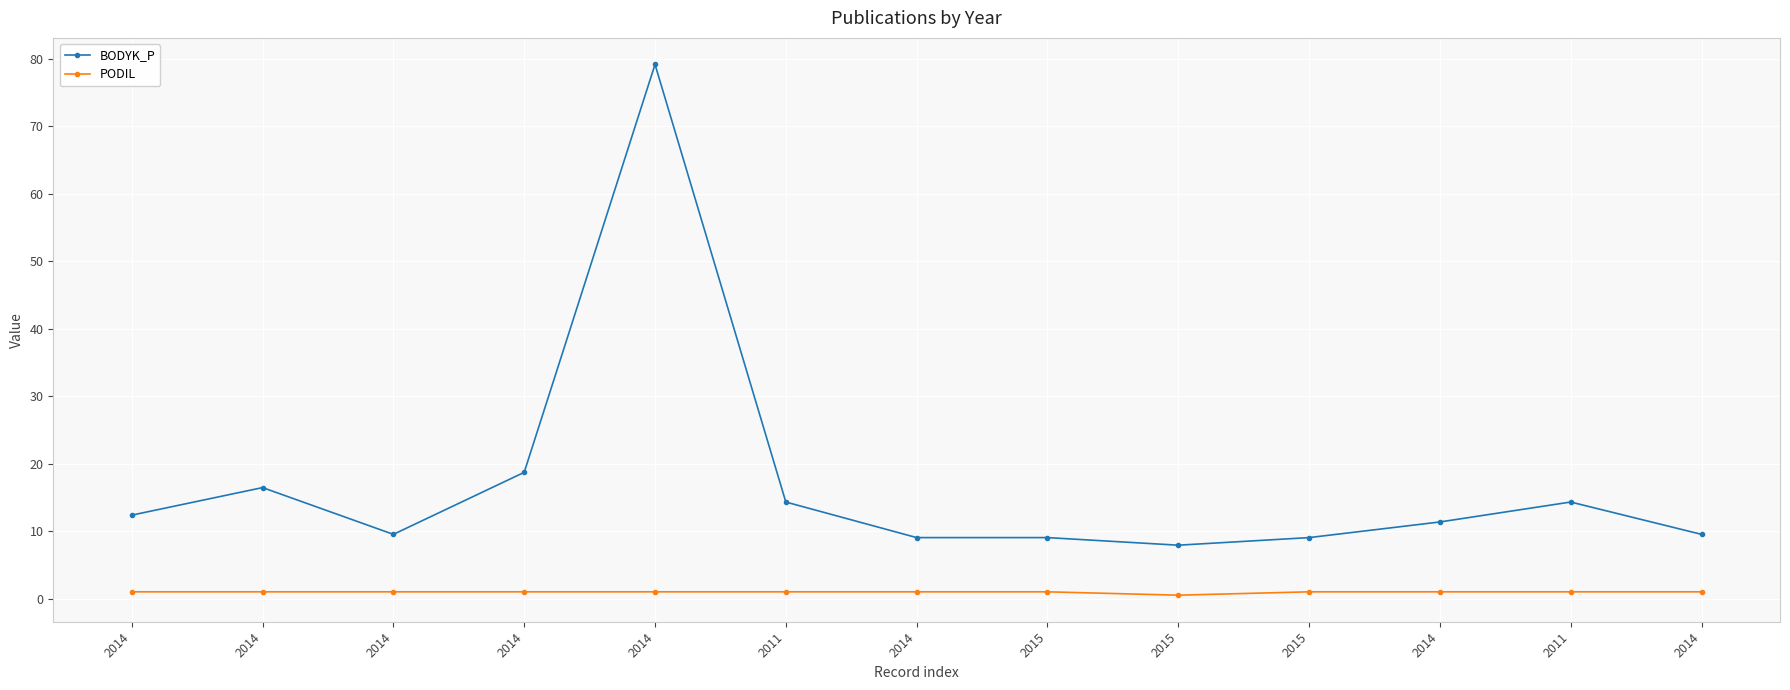

Reading right to left, transcribe all the data shown in this chart.

BODYK_P: 2014=9.5	2011=14.3	2014=11.3	2015=9.0	2015=7.9	2015=9.0	2014=9.0	2011=14.3	2014=79.1	2014=18.7	2014=9.5	2014=16.4	2014=12.4
PODIL: 2014=1.0	2011=1.0	2014=1.0	2015=1.0	2015=0.5	2015=1.0	2014=1.0	2011=1.0	2014=1.0	2014=1.0	2014=1.0	2014=1.0	2014=1.0